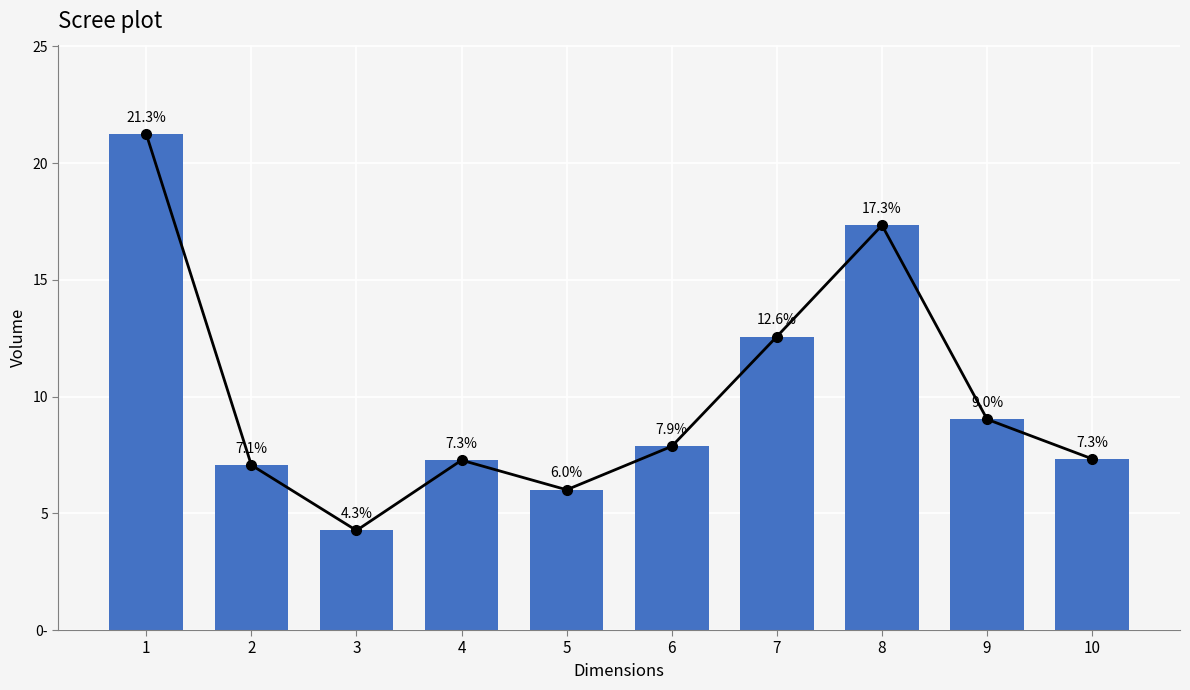

True or false: the data shows 10.8 at 5.

False